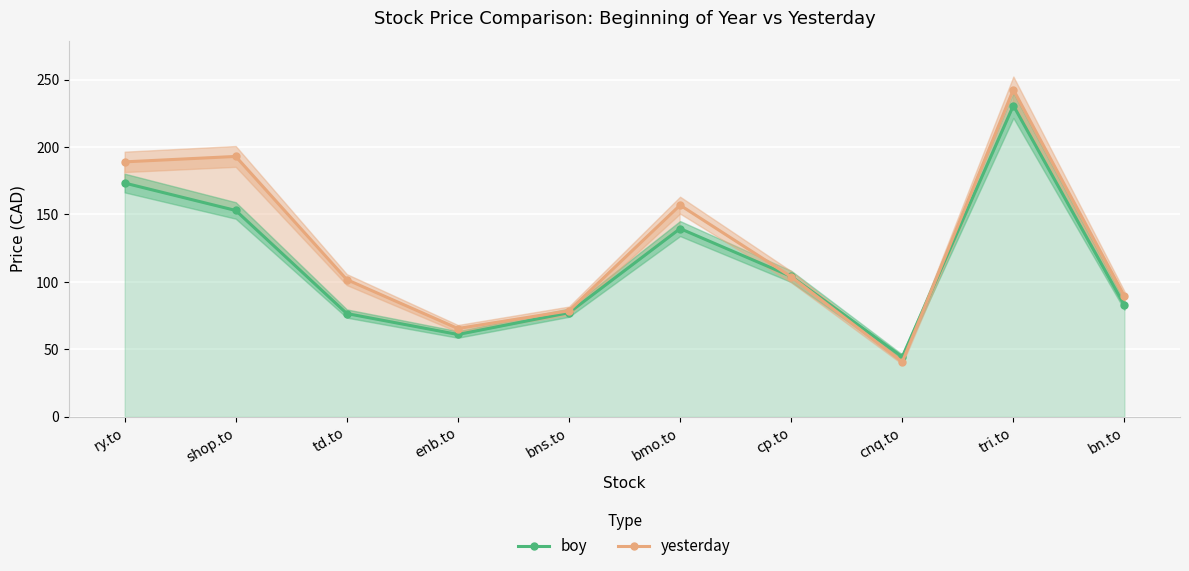

At how many categories does at least one series exceed 181?

3